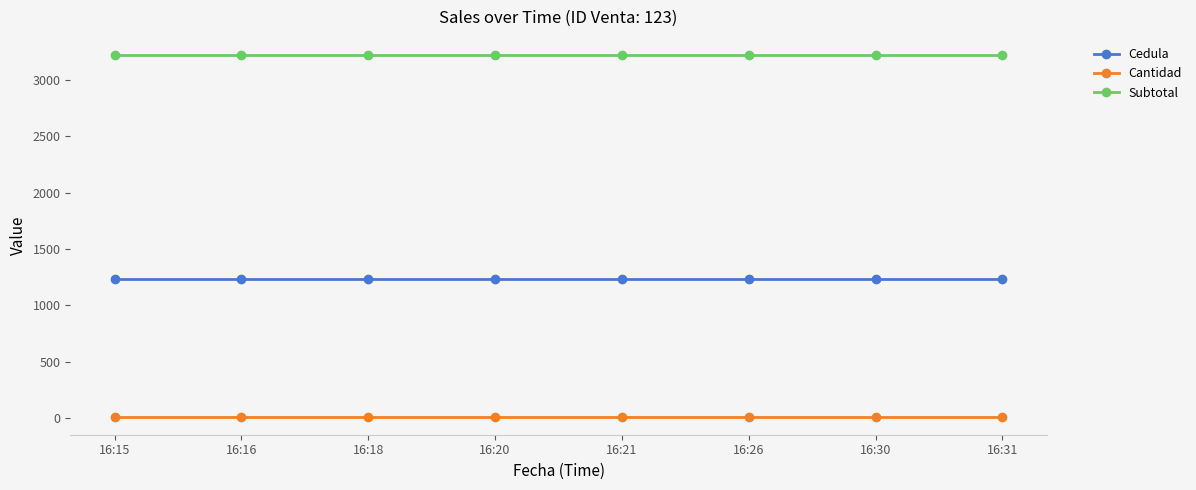

What is the minimum value for Subtotal?

3221